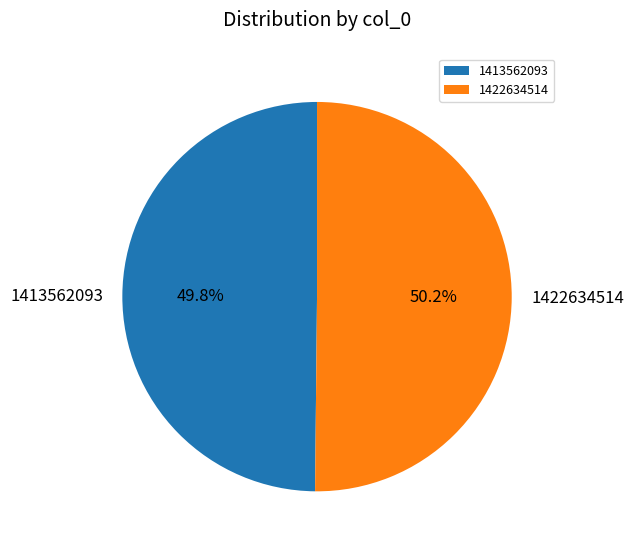

Is it true that 1413562093 is 50% of the pie?

True